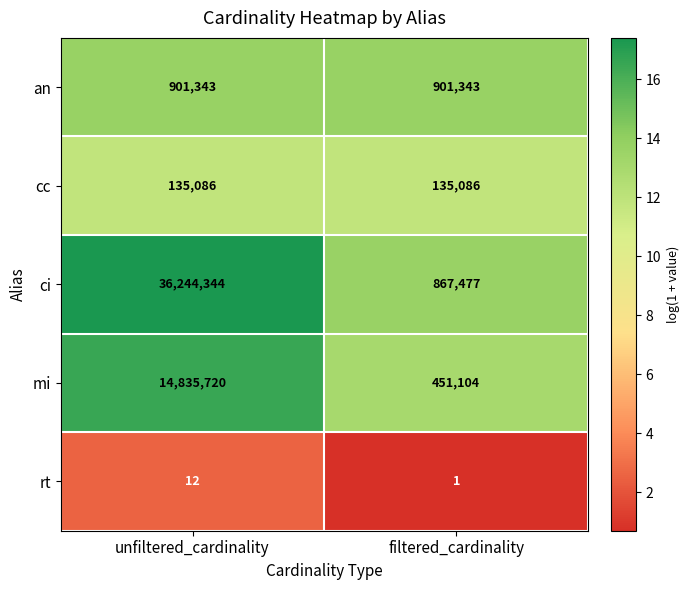

Is it true that rt equals 12 at unfiltered_cardinality?

True